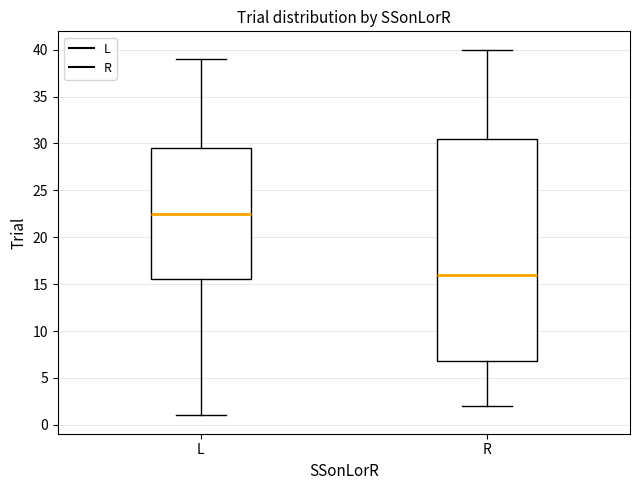

Which box has the lowest median line?

R